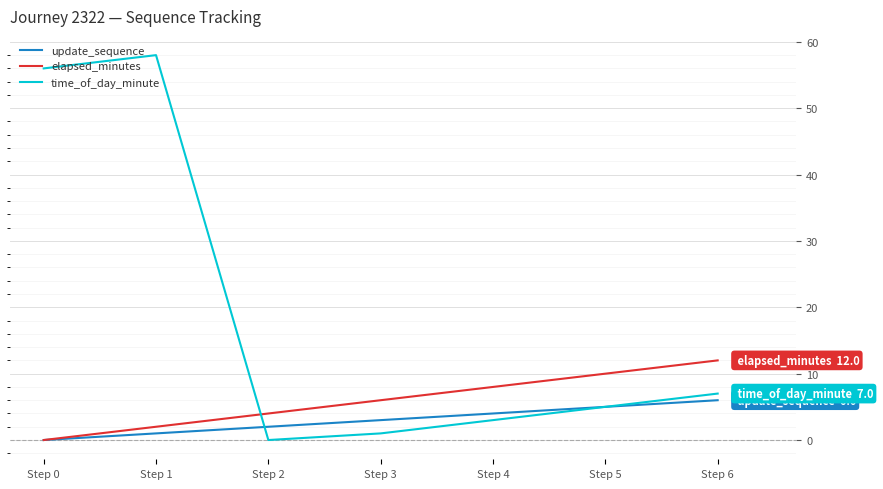

At how many categories does at least one series exceed 16?

2